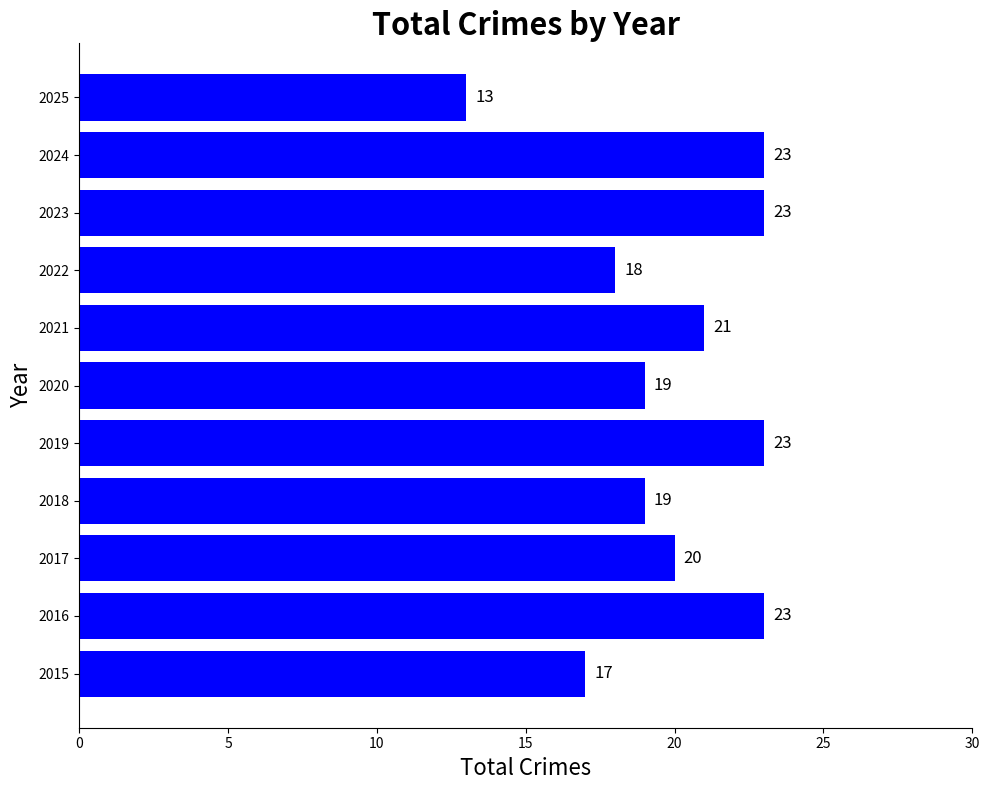

What is the difference between the second highest and second lowest values?

6